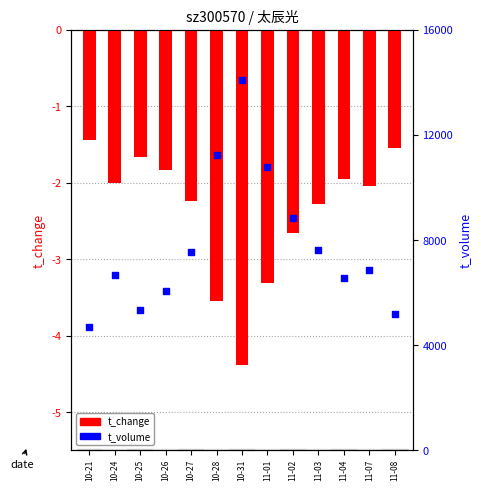

What are all the series names shown in the legend?

t_change, t_volume